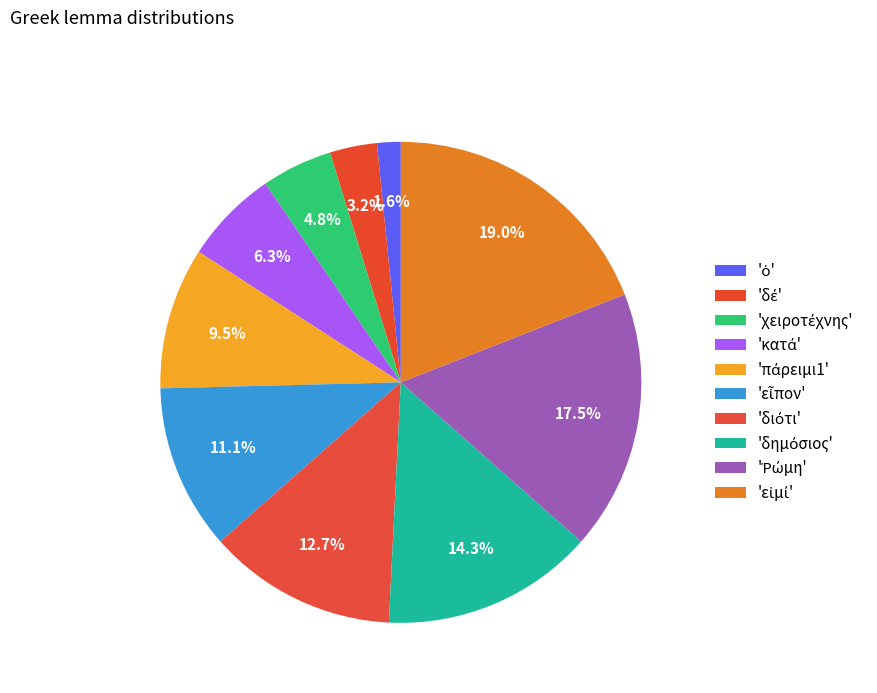

Which category has the smallest portion of the pie?

ὁ